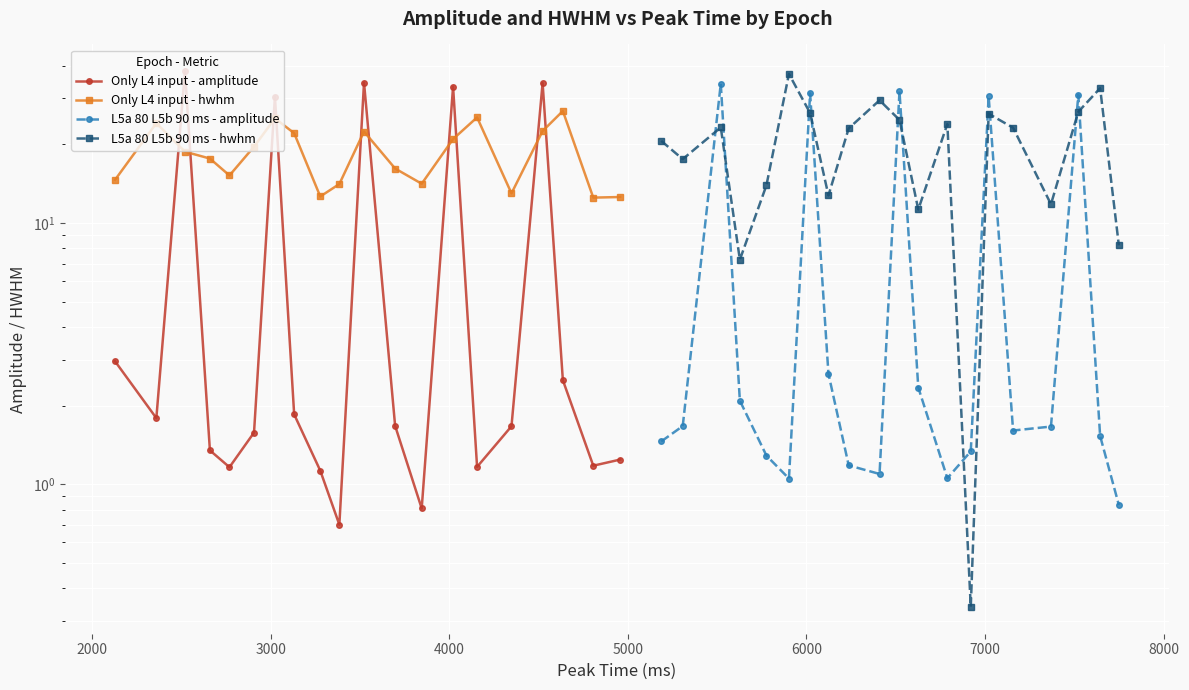

What is the approximate value of Only L4 input - hwhm at 5000?

15.2